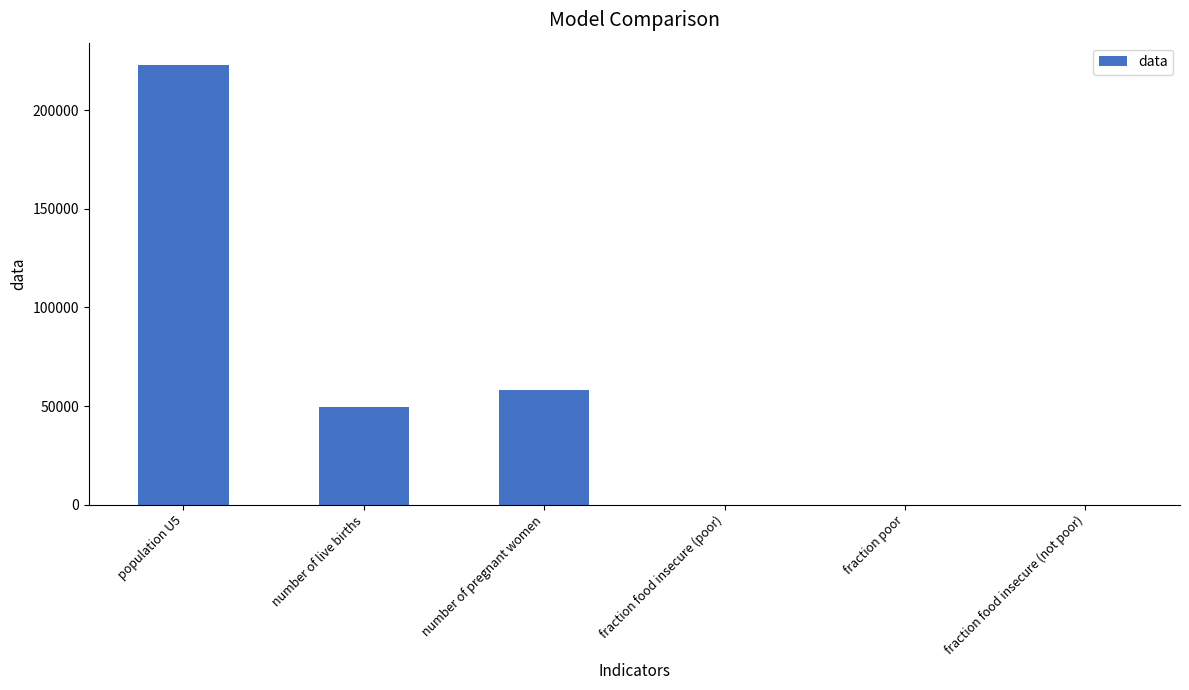

True or false: the data shows 118404.1 at fraction food insecure (not poor).

False